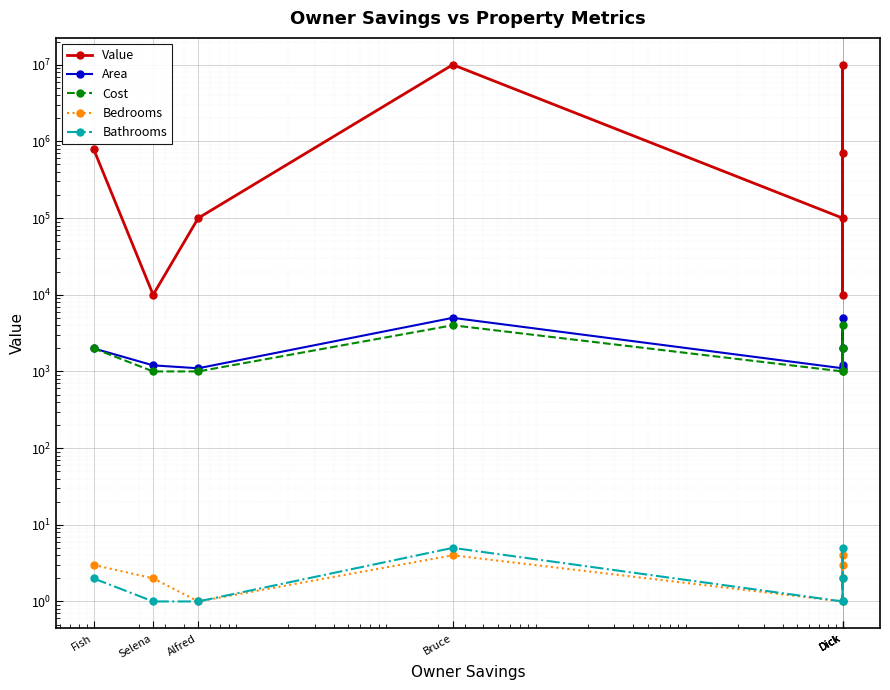

How many lines are shown in the chart?

5